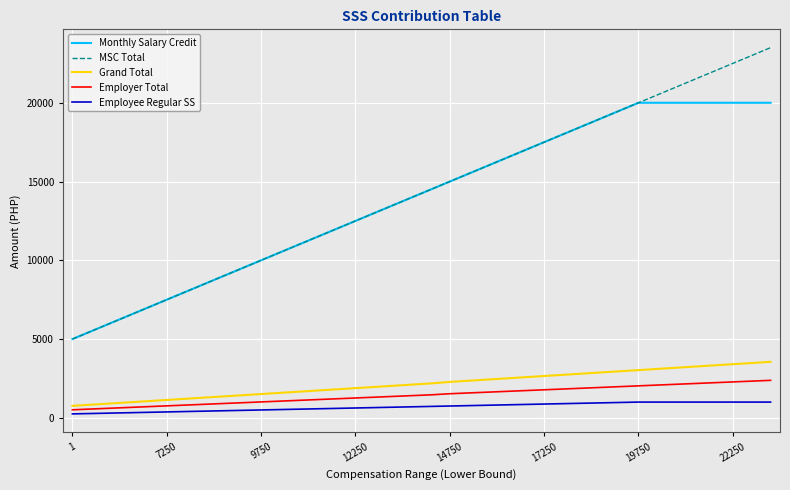

Which series has the widest spread of values?

MSC Total